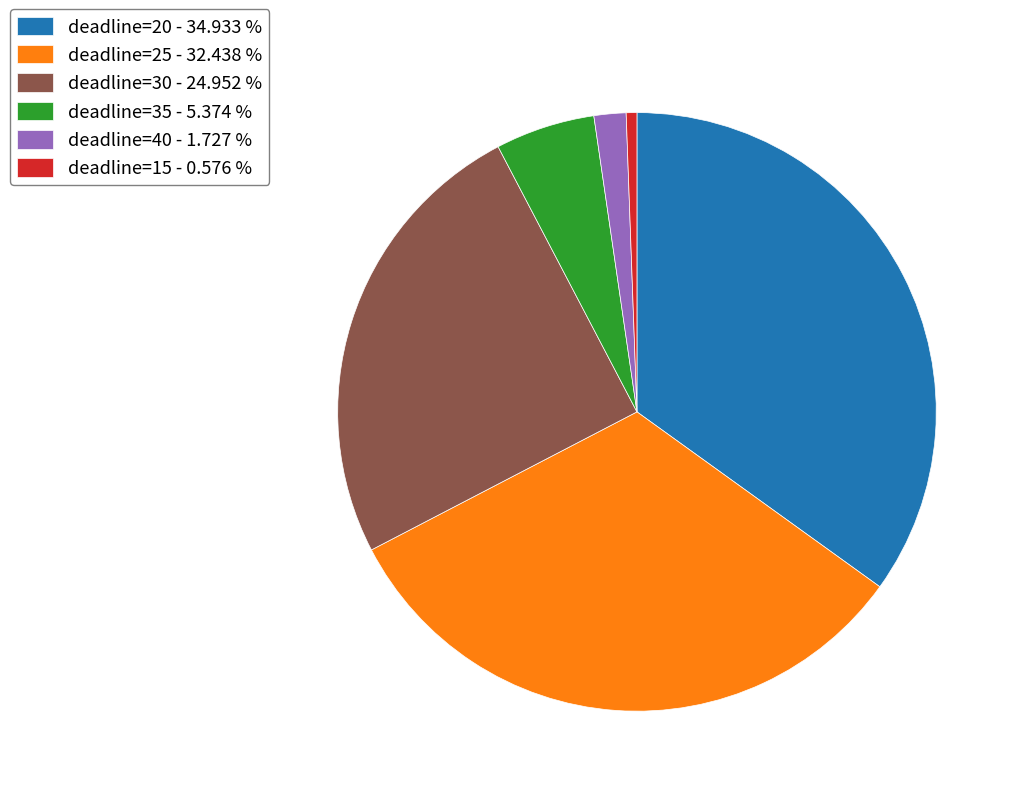

Approximately how many times larger is the value at deadline=15 - 0.576 % compared to deadline=40 - 1.727 %?

0.3